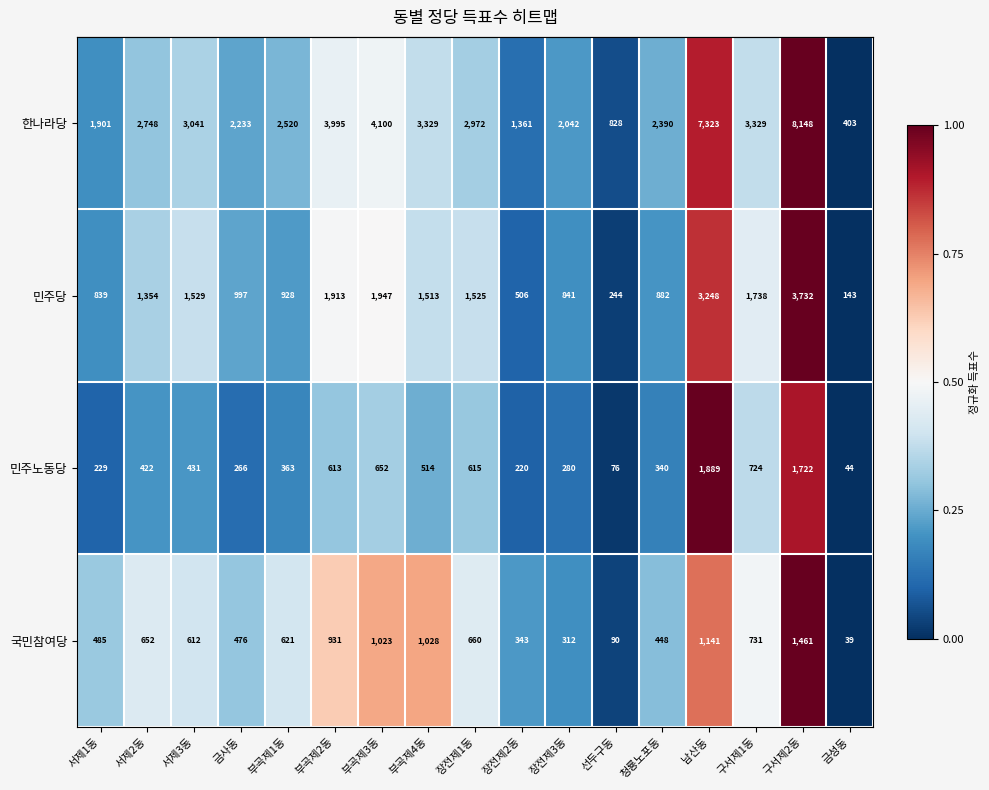

Which series has the largest range (max minus min)?

한나라당